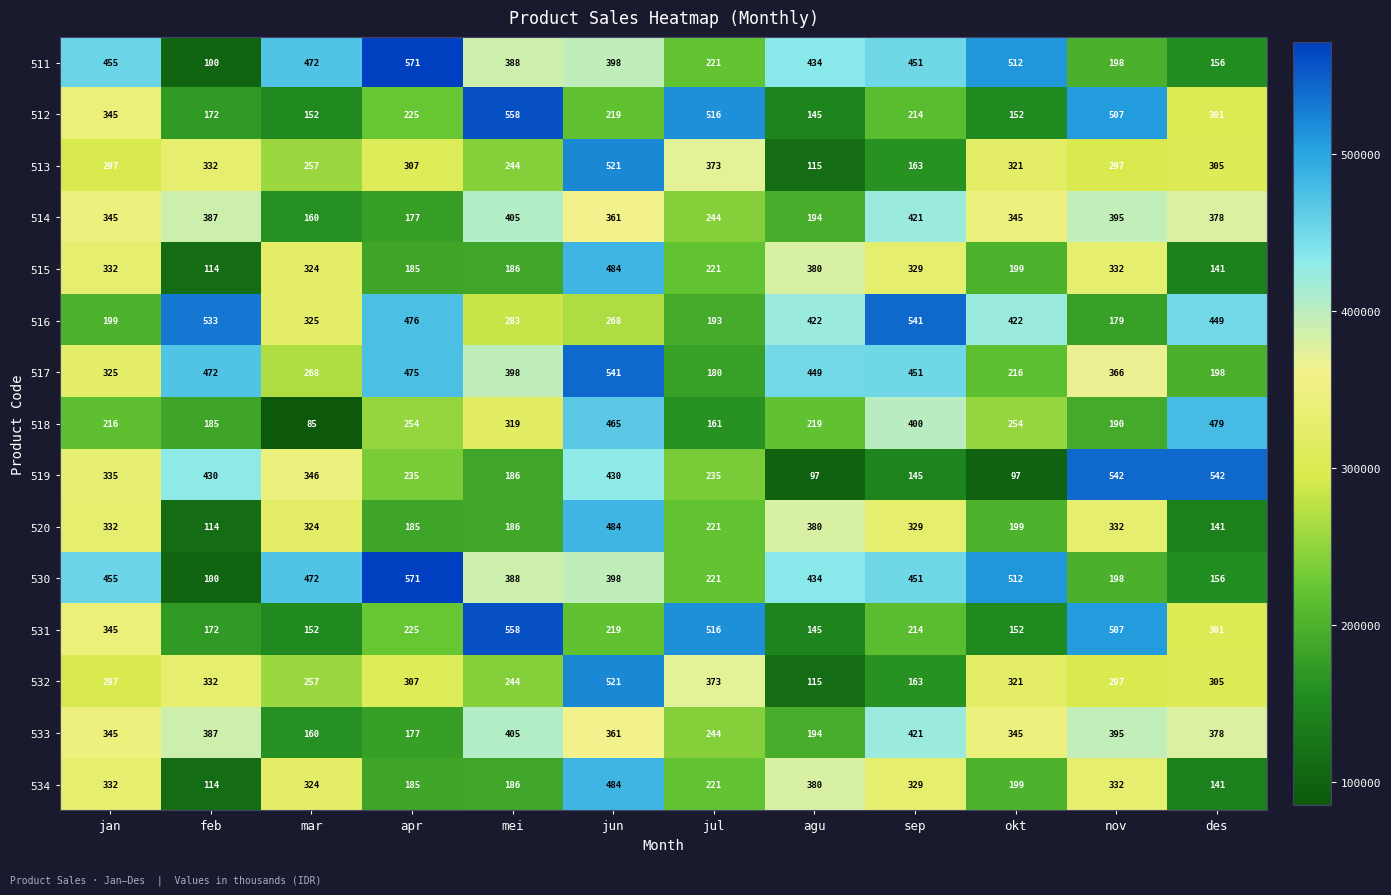

What is the smallest value displayed?

85600